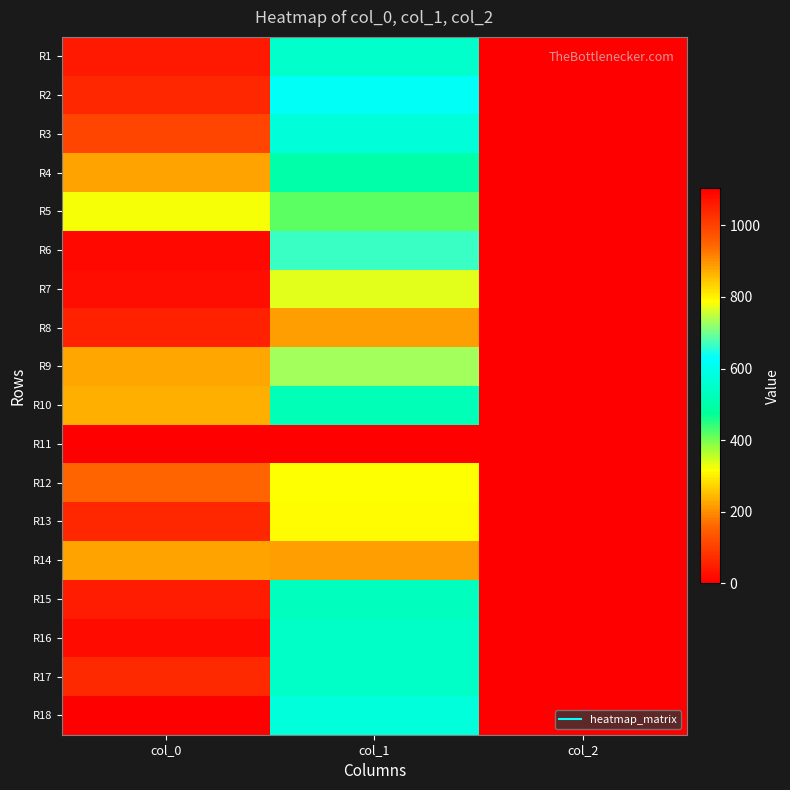

Reading left to right, what are all the values shown in this chart?

R1: col_0=1063.3	col_1=550.1	col_2=2.0
R2: col_0=1040.0	col_1=617.6	col_2=2.0
R3: col_0=993.3	col_1=570.4	col_2=2.0
R4: col_0=880.0	col_1=499.5	col_2=2.0
R5: col_0=783.3	col_1=415.1	col_2=2.0
R6: col_0=1086.7	col_1=664.9	col_2=2.0
R7: col_0=1080.0	col_1=769.5	col_2=2.0
R8: col_0=1050.0	col_1=884.2	col_2=2.0
R9: col_0=876.7	col_1=729.0	col_2=2.0
R10: col_0=866.7	col_1=519.8	col_2=2.0
R11: col_0=0.0	col_1=0.0	col_2=0.0
R12: col_0=946.7	col_1=786.4	col_2=2.0
R13: col_0=1040.0	col_1=789.8	col_2=2.0
R14: col_0=883.3	col_1=887.6	col_2=2.0
R15: col_0=1056.7	col_1=533.2	col_2=2.0
R16: col_0=1083.3	col_1=546.8	col_2=2.0
R17: col_0=1036.7	col_1=546.8	col_2=2.0
R18: col_0=1103.3	col_1=573.8	col_2=2.0